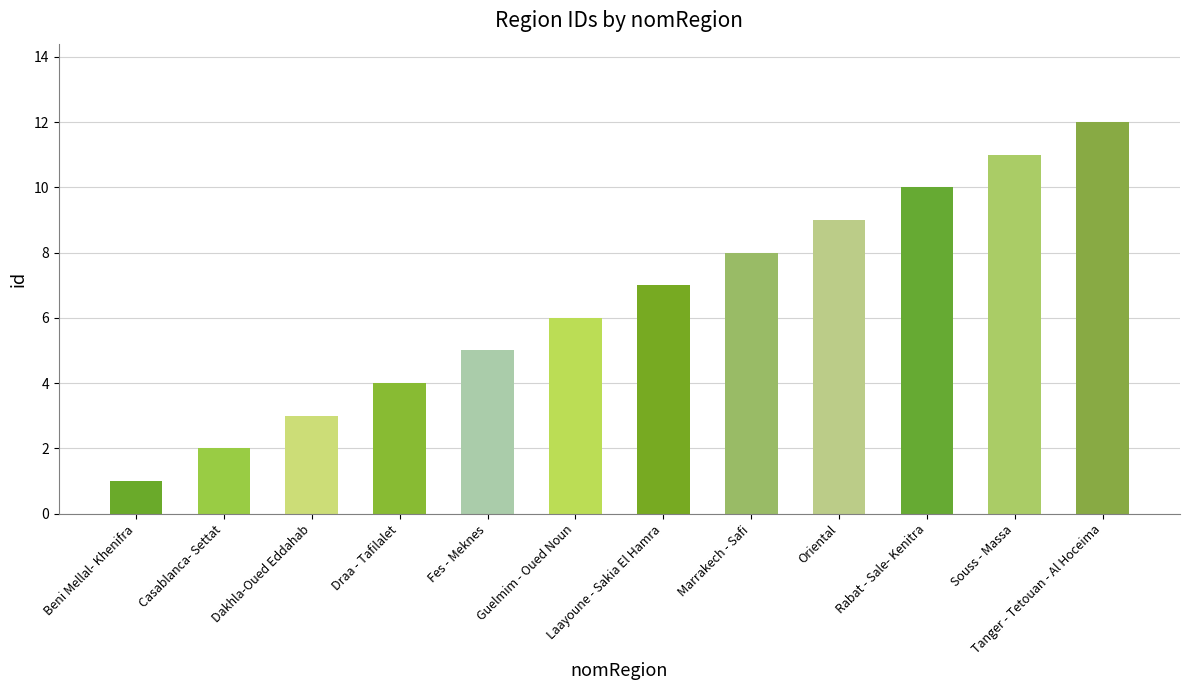

Which has a higher value, Guelmim - Oued Noun or Oriental?

Oriental